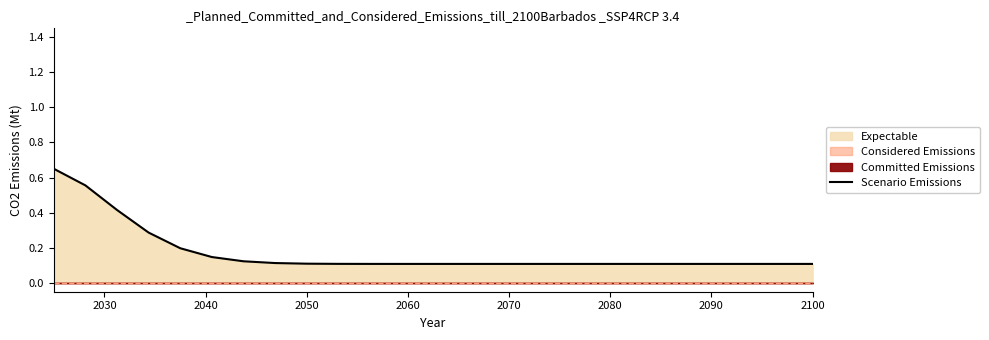

What is the label of the 21st point from the right?

2070